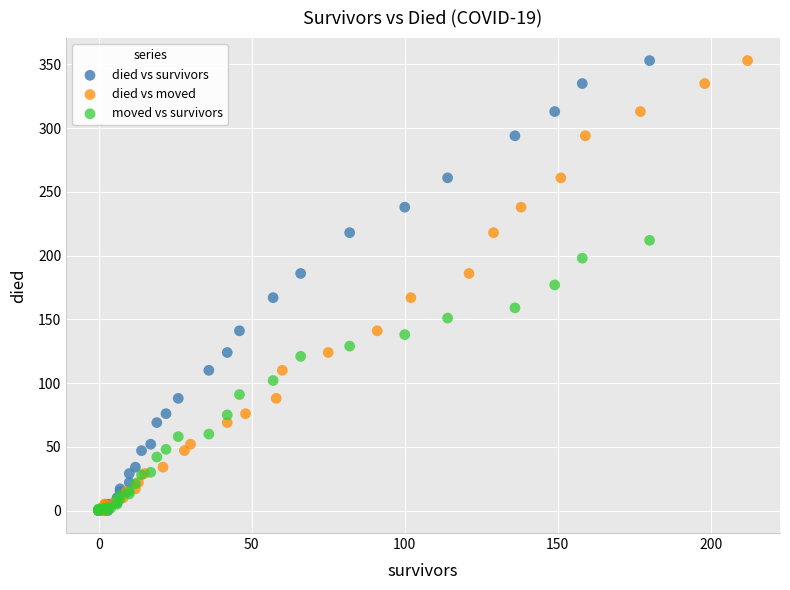

What are all the series names shown in the legend?

died vs survivors, died vs moved, moved vs survivors